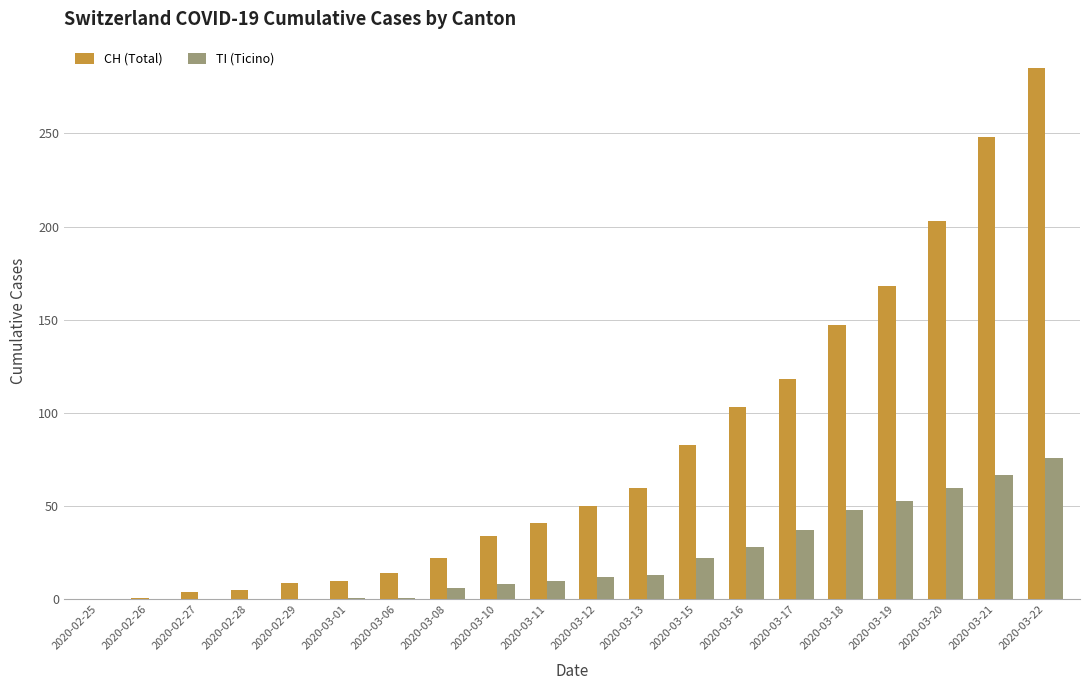

How many distinct data groups are displayed?

2